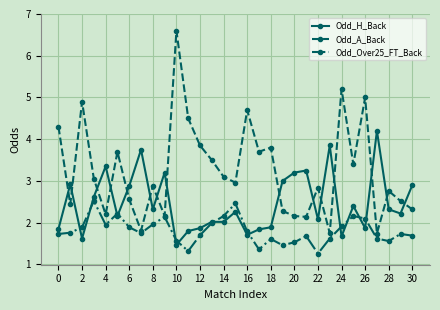

Which series has the widest spread of values?

Odd_A_Back